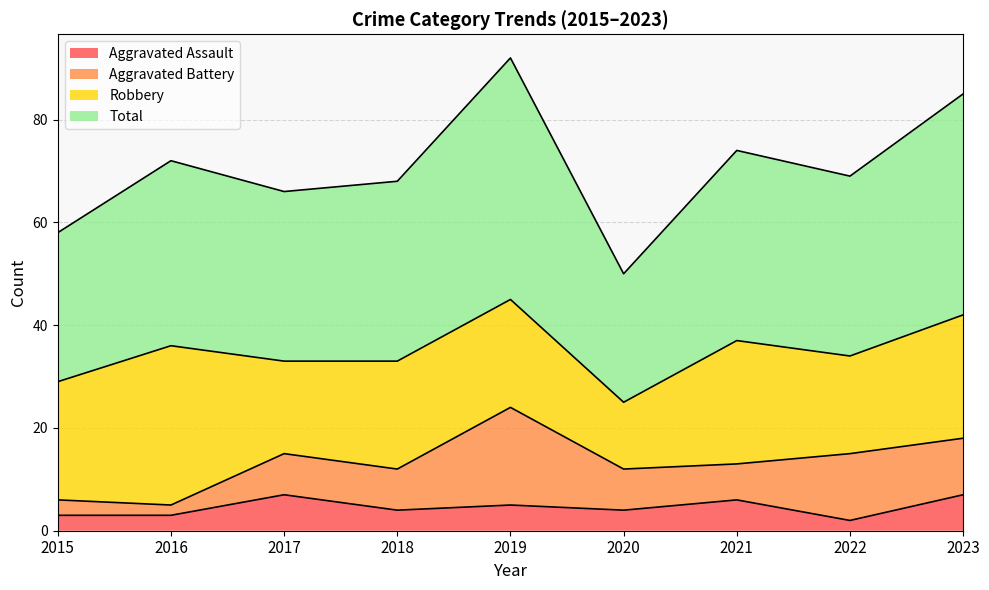

True or false: Aggravated Assault and Total cross at least once.

False